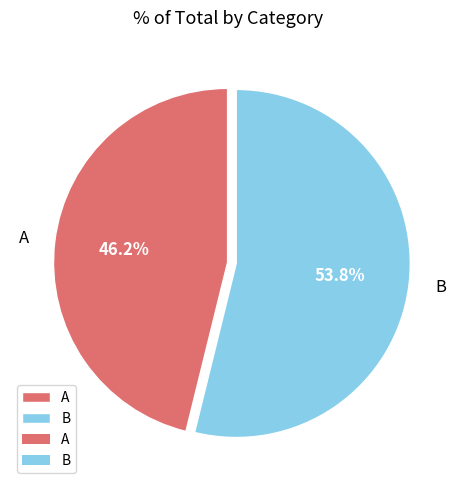

To the nearest percent, what is the combined percentage of B and A?

100%